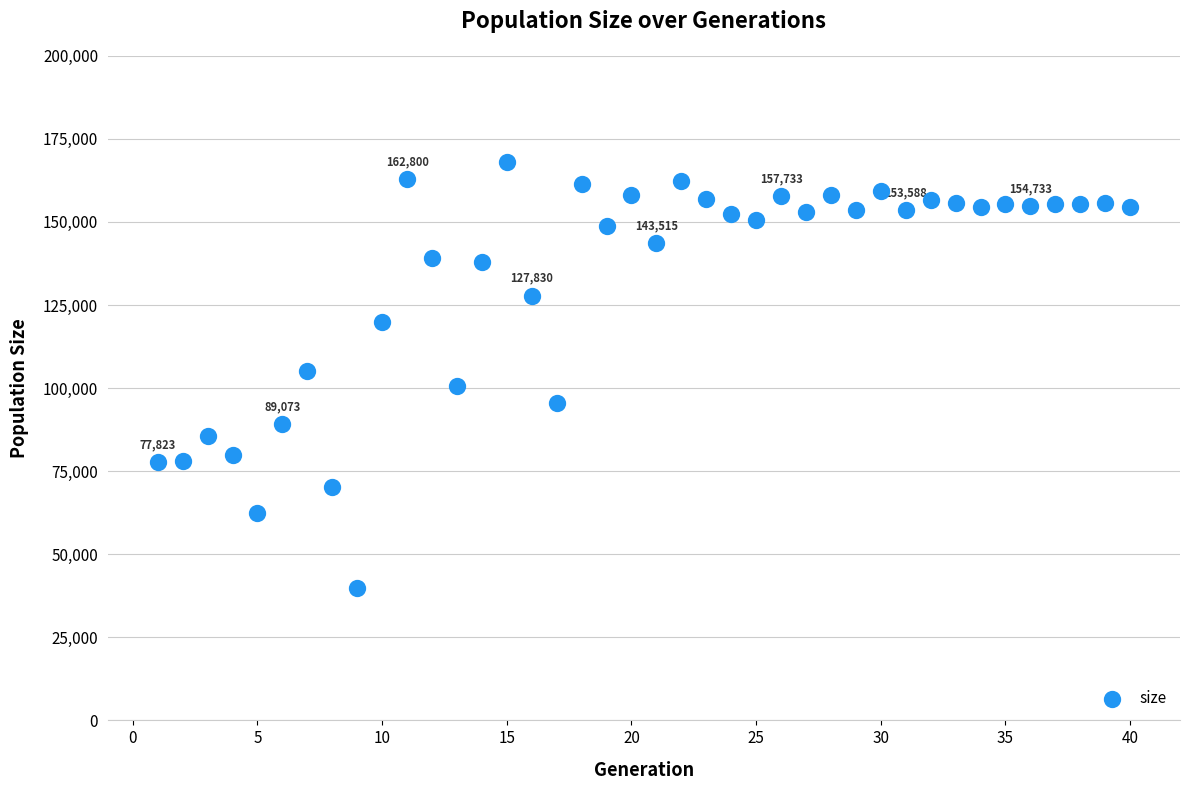

What is the range of Y values (max minus min)?

128130